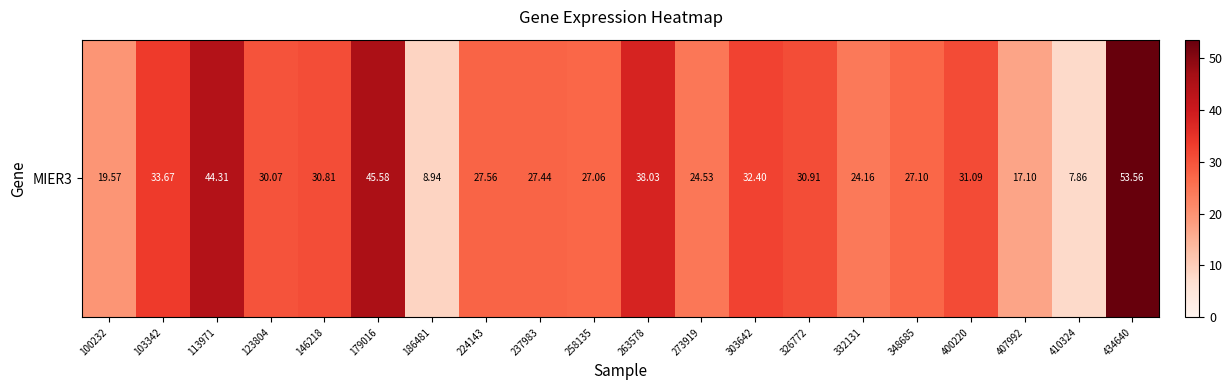

What is the smallest value displayed?

7.9